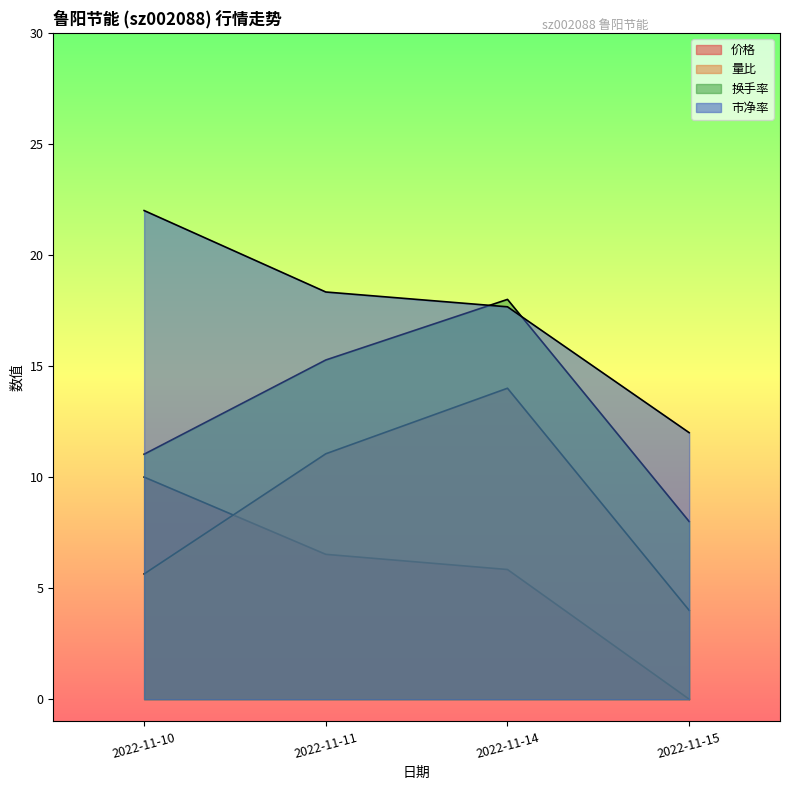

Which series has the widest spread of values?

价格